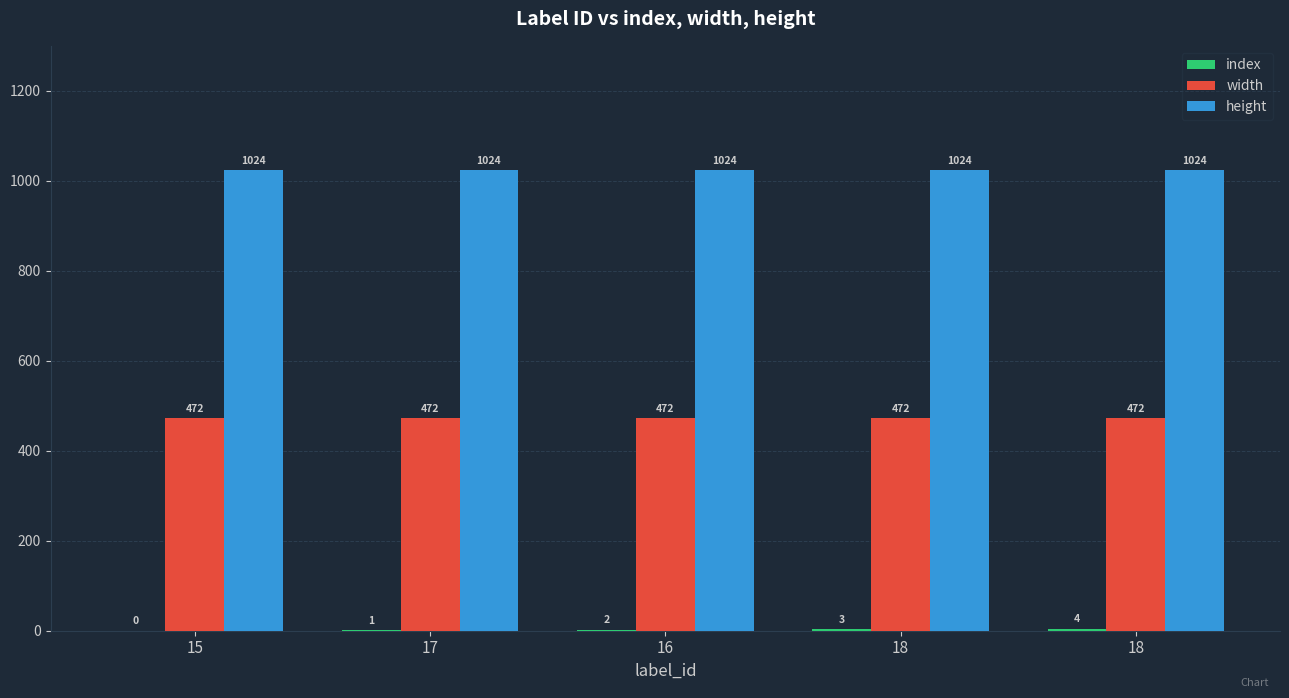

What is the total value across all series at 15?

1496